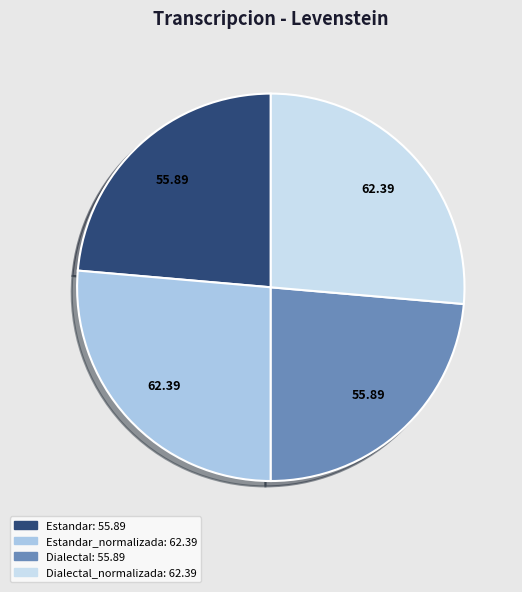

Is there any slice that represents more than half of the pie?

No